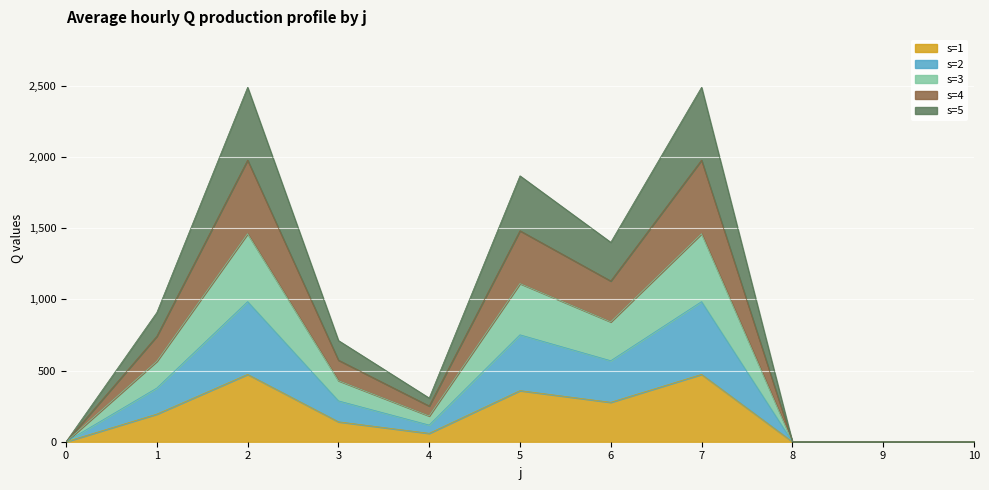

Between 7 and 9, which series saw the biggest shift?

s2